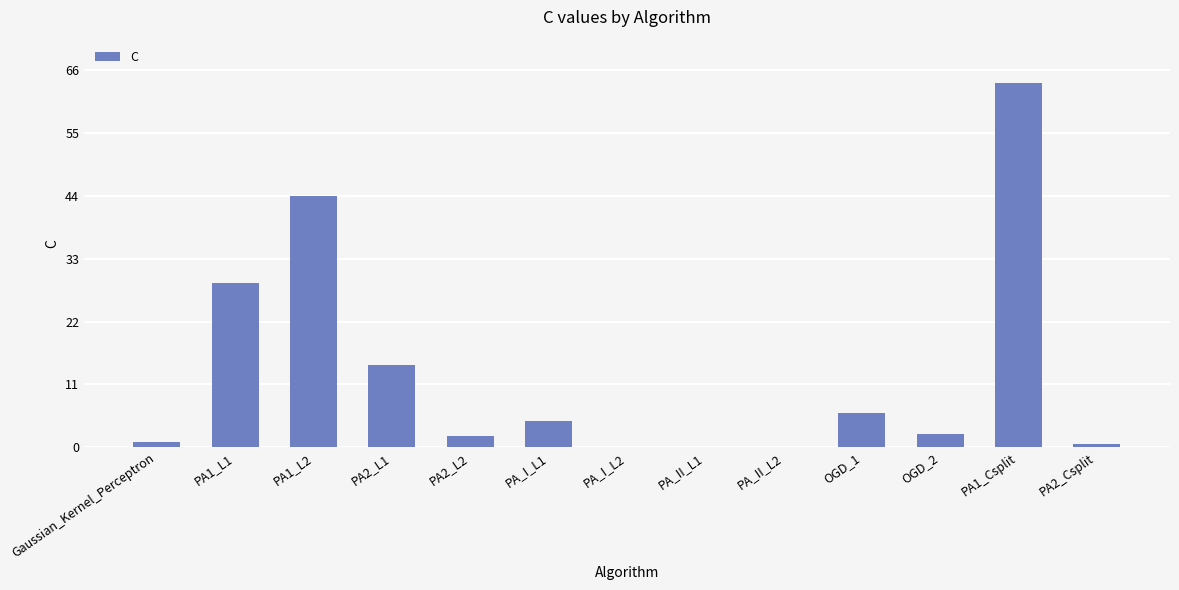

What is the greatest value displayed?

63.7